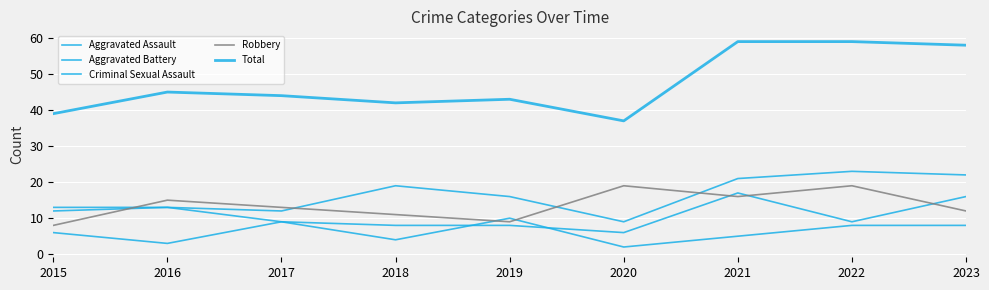

Which series has the largest total across all categories?

Total